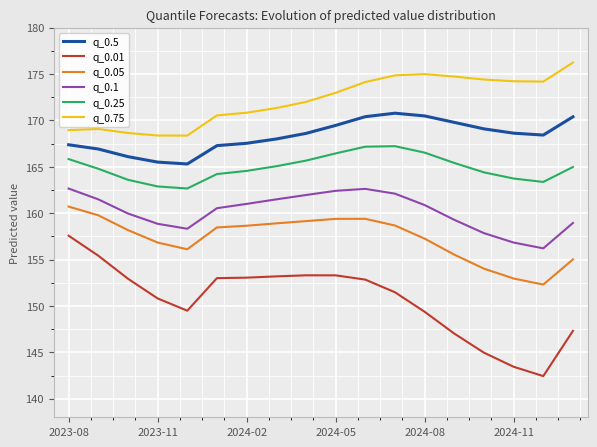

Which series has the largest total across all categories?

q_0.75